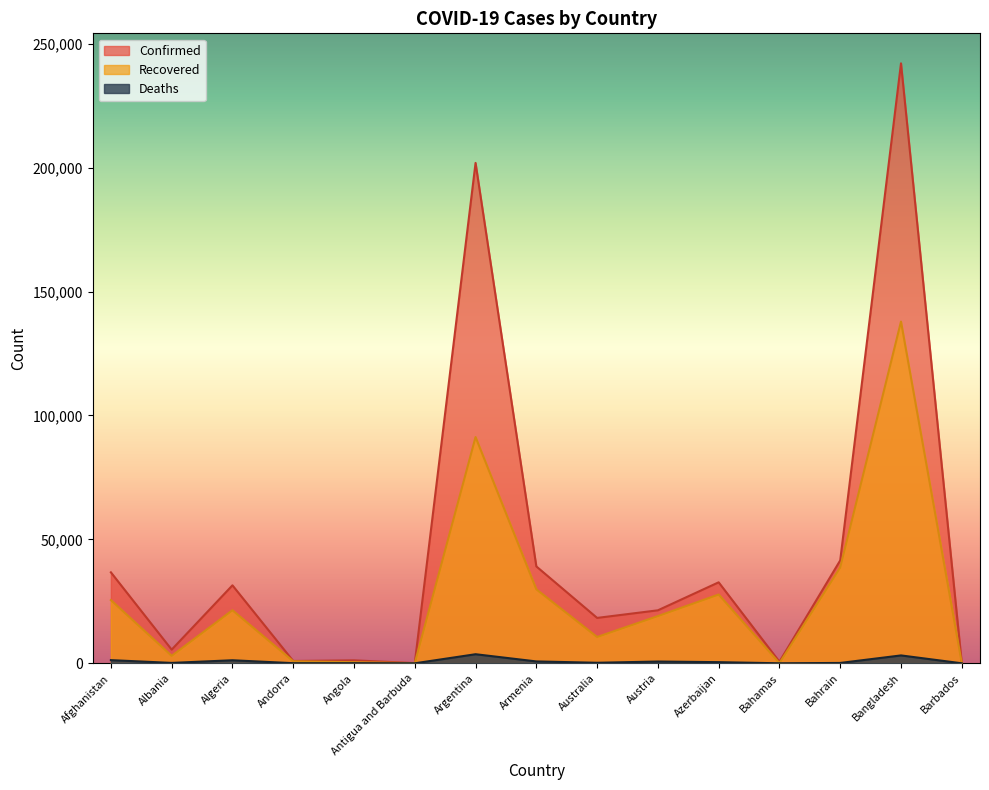

Which series has the largest total across all categories?

Confirmed